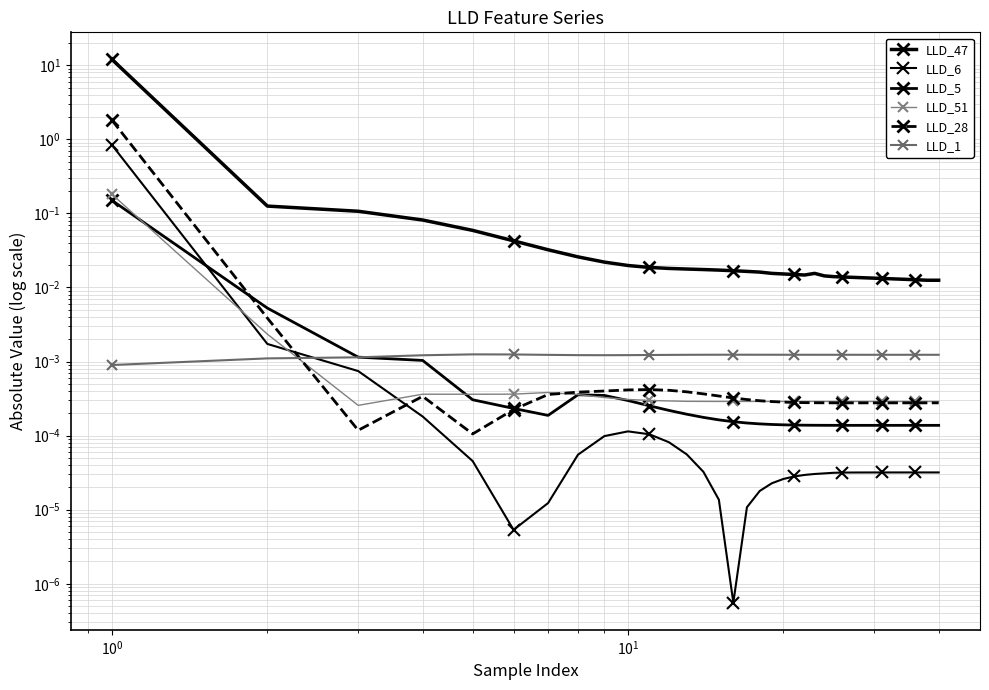

What are all the series names shown in the legend?

LLD_47, LLD_6, LLD_5, LLD_51, LLD_28, LLD_1